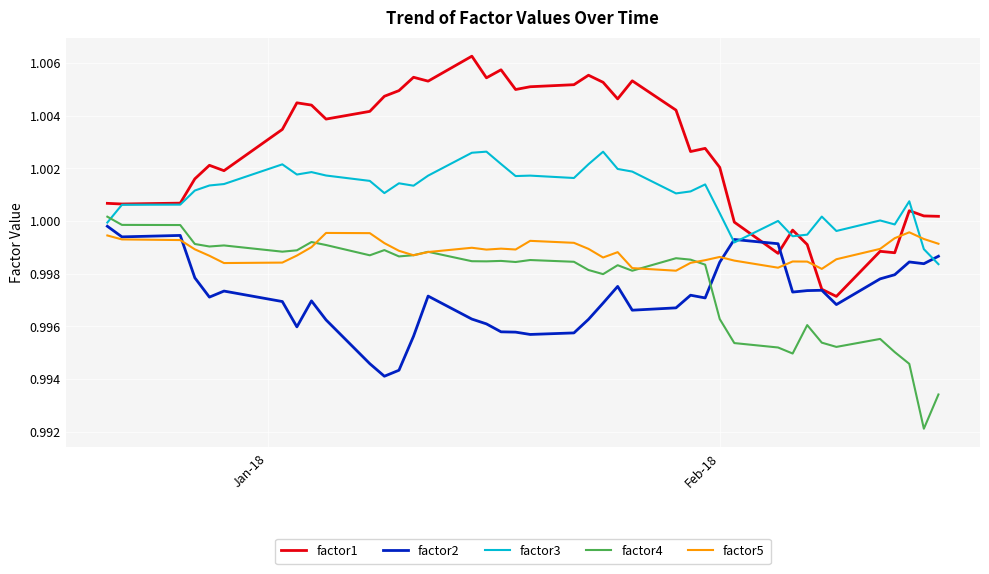

How many intersections are there between factor2 and factor4?

1